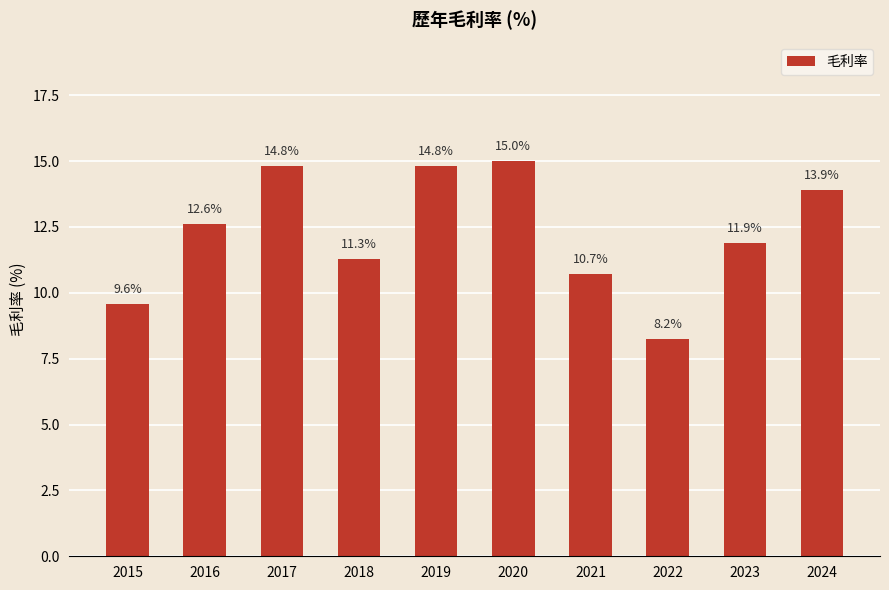

What is the value of the 4th bar from the left?

11.3